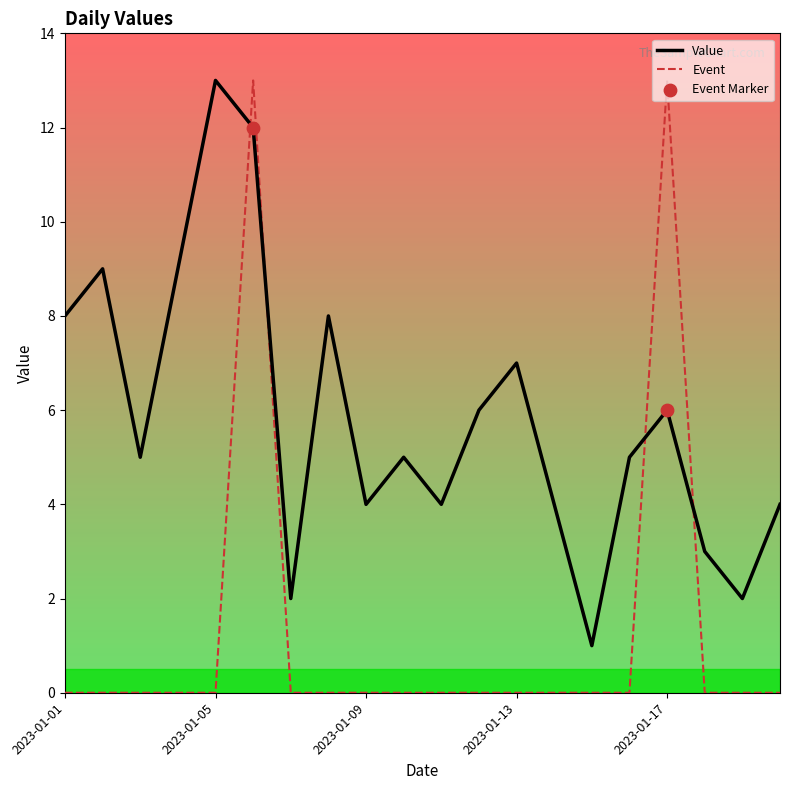

At which category is the sum across all series the highest?

2023-01-06